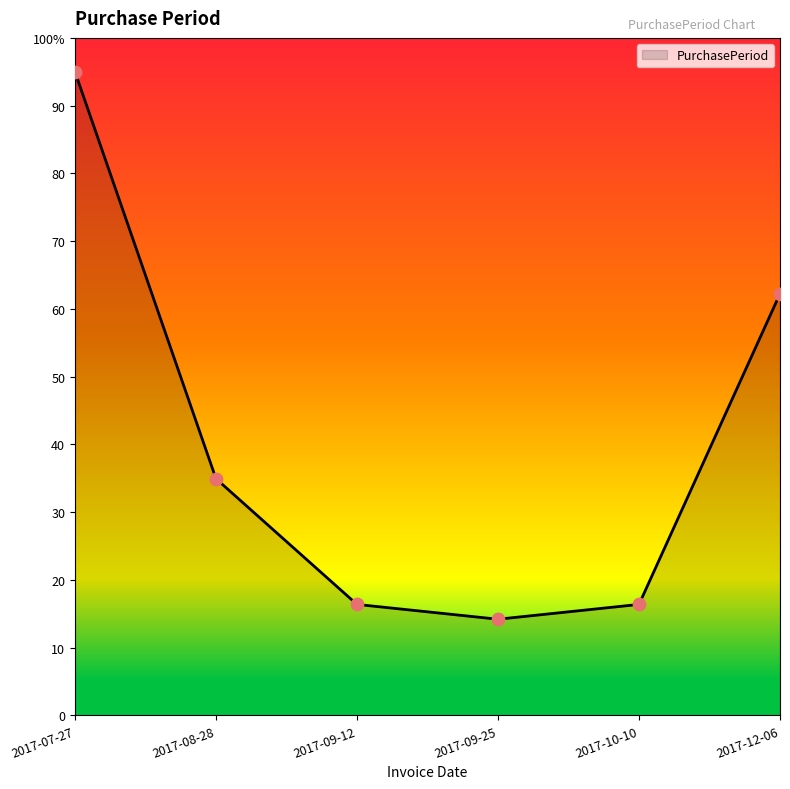

Does the chart have visible grid lines?

No